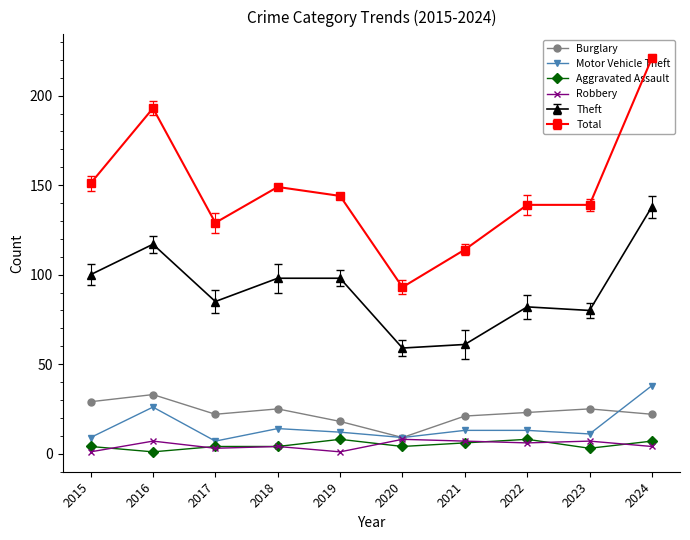

Which series has the largest range (max minus min)?

Total